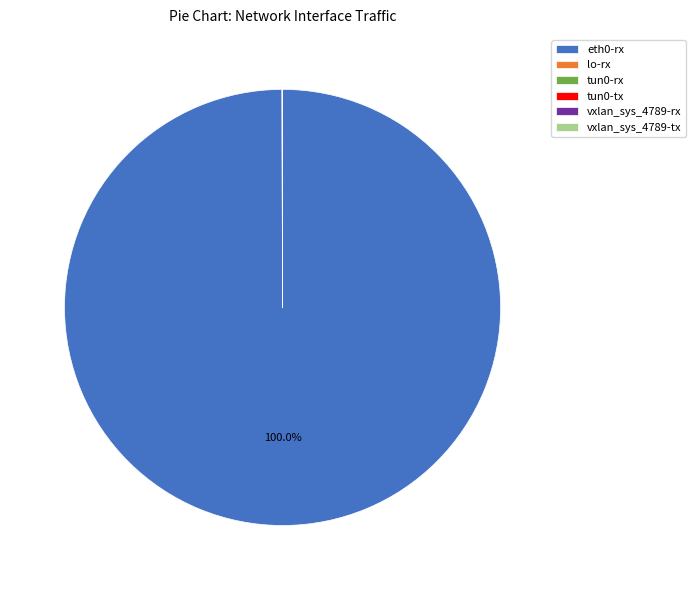

Does eth0-rx represent more than half of the total?

Yes